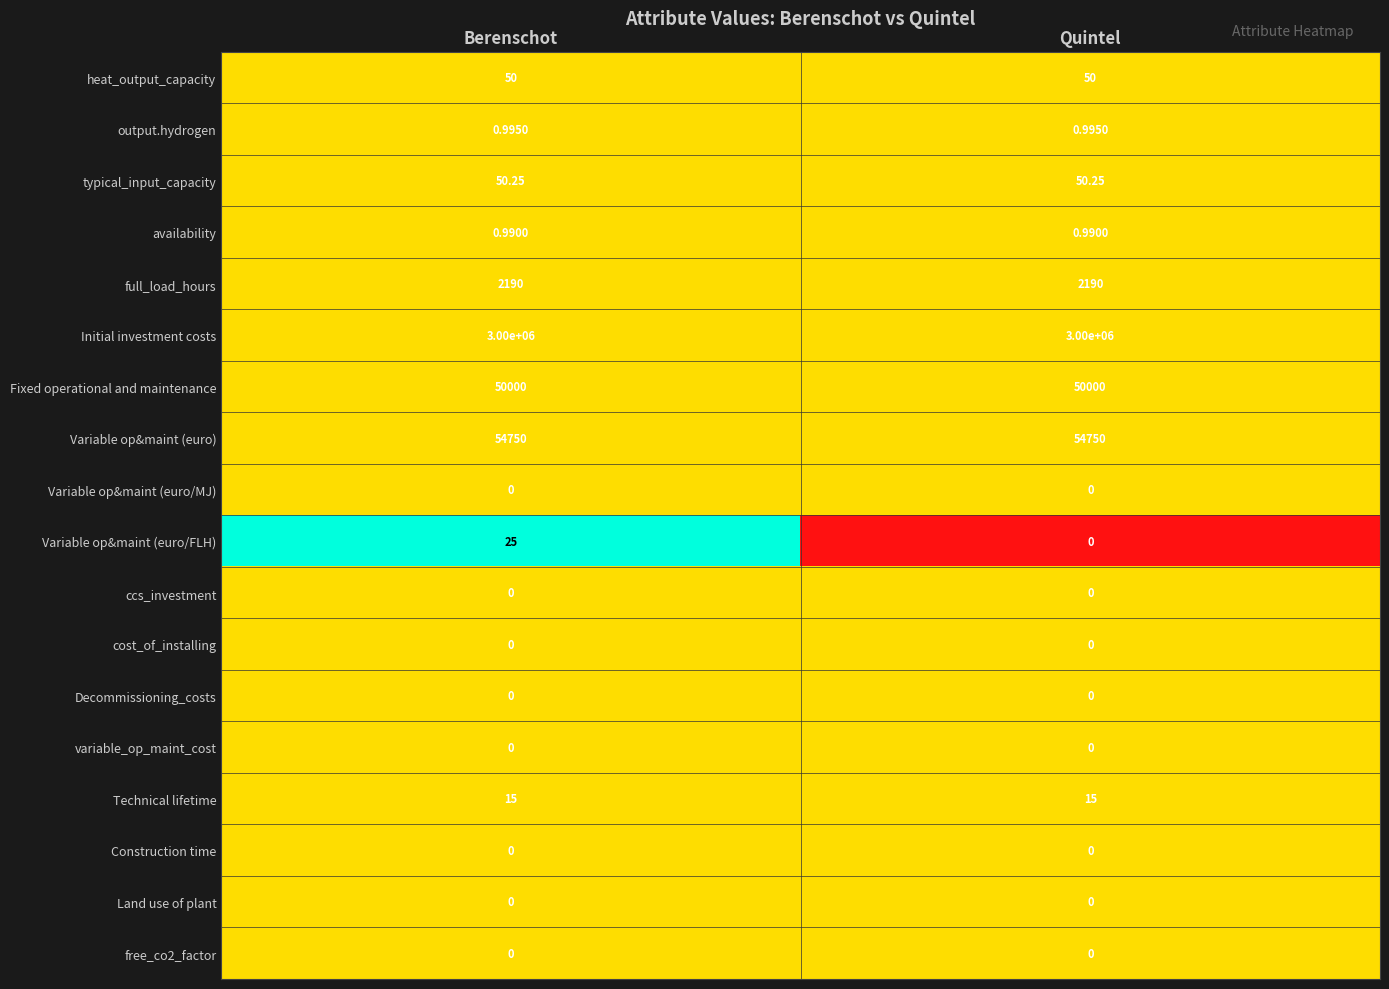

Which series has the largest range (max minus min)?

Variable op&maint (euro/FLH)